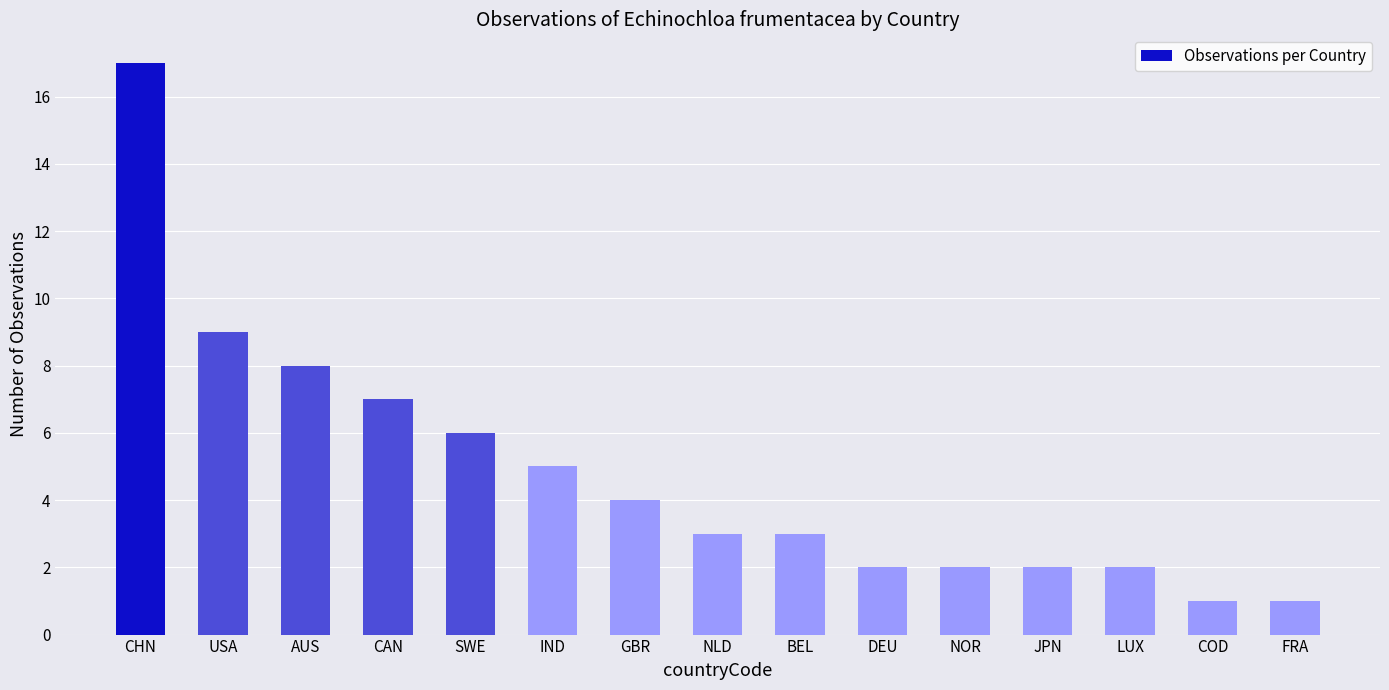

Where does the data first go above 3?

CHN